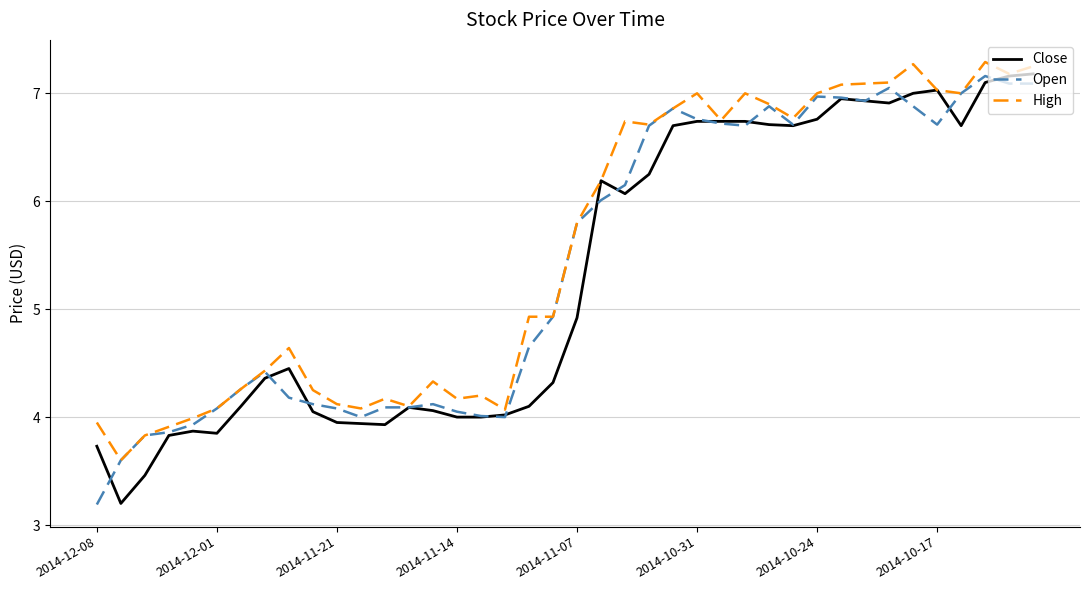

Is this an area chart (filled region under the line)?

No